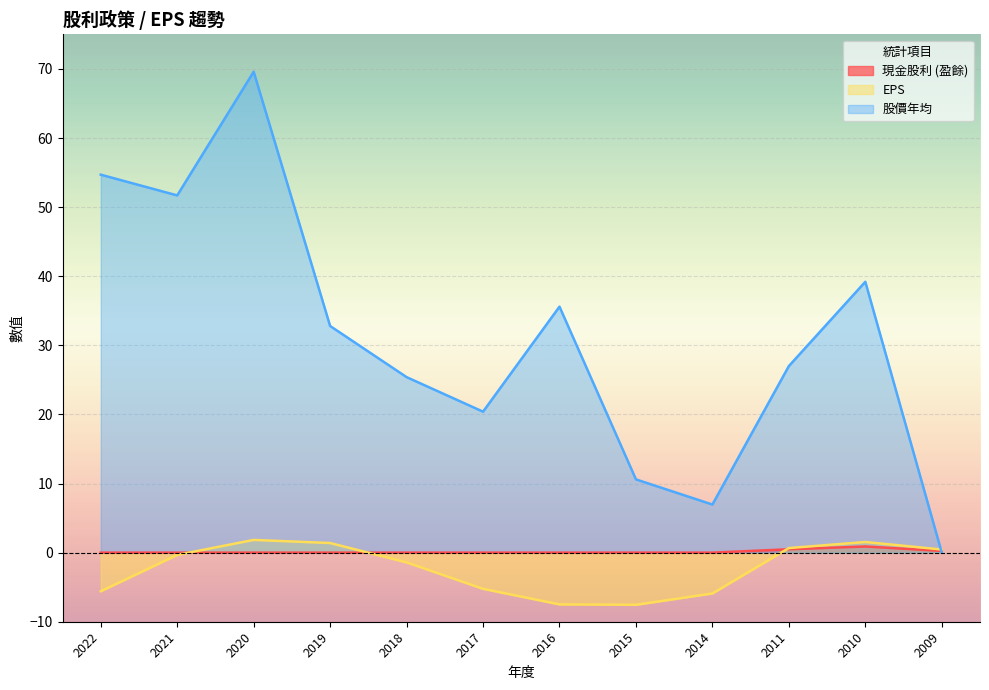

How many values in the EPS series exceed 0?

5